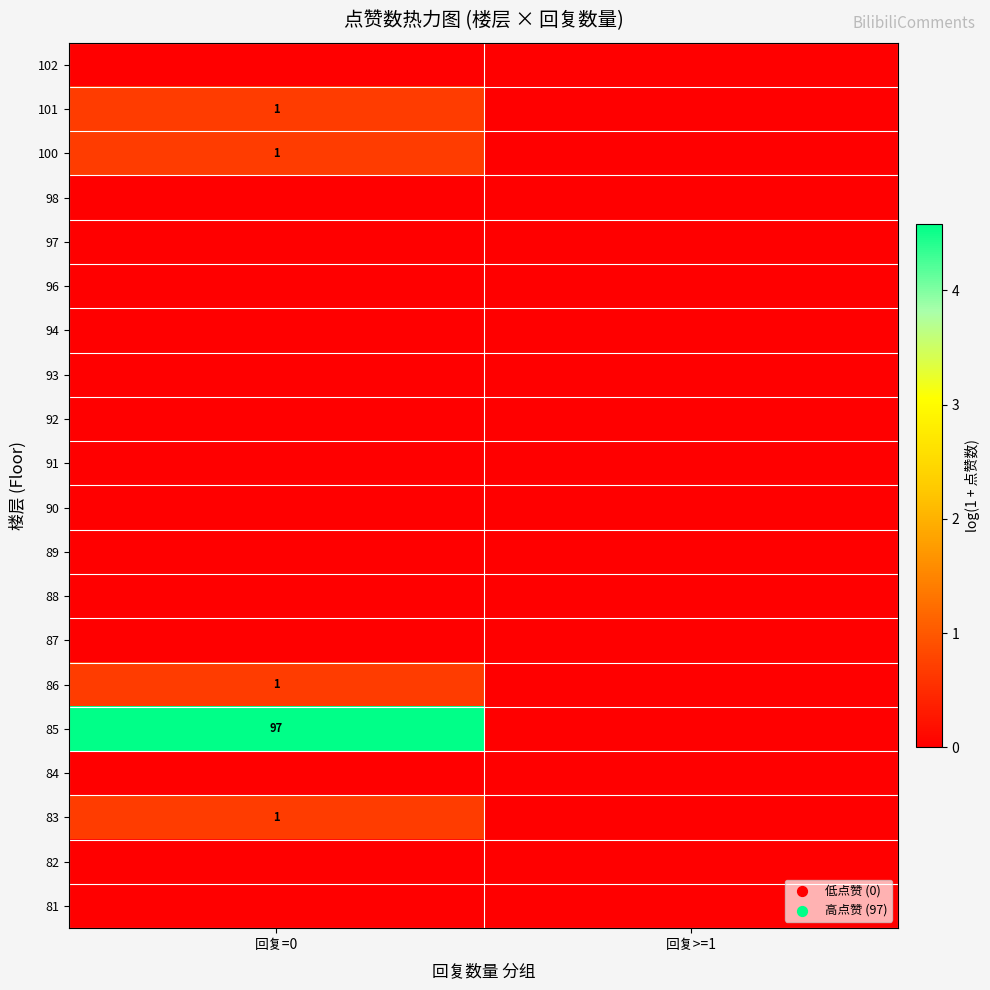

At which category is the sum across all series the highest?

回复=0